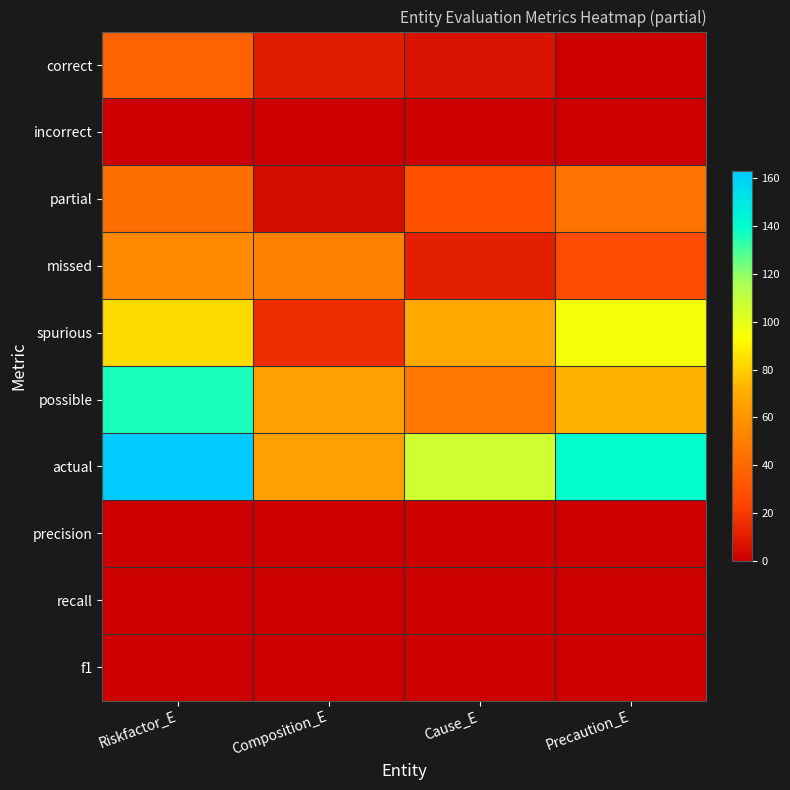

At Cause_E, list the series in order from largest to smallest.

actual, spurious, possible, partial, missed, correct, recall, f1, precision, incorrect